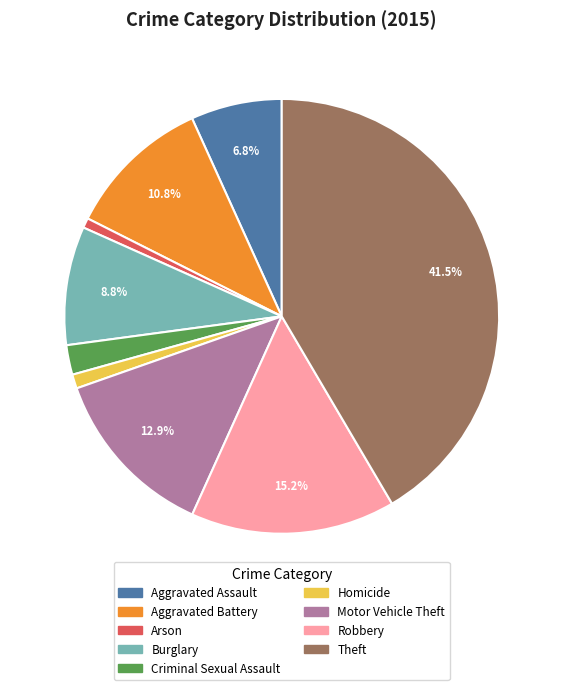

True or false: Criminal Sexual Assault accounts for 2% of the total.

True